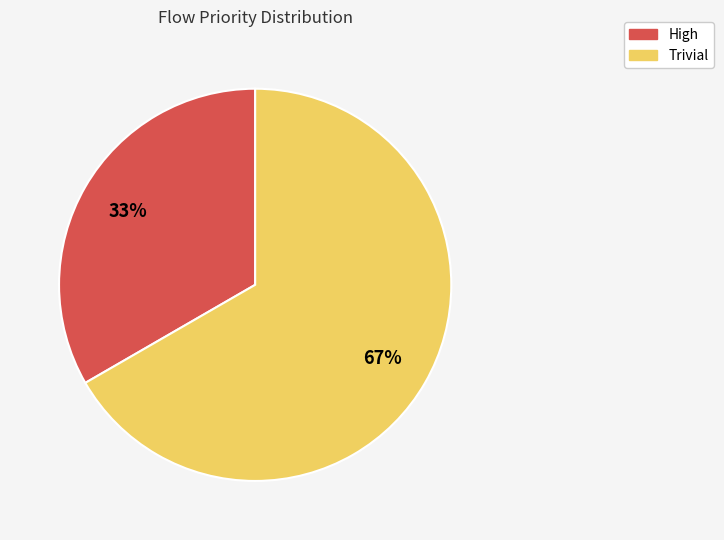

To the nearest percent, what is the average slice percentage?

50%